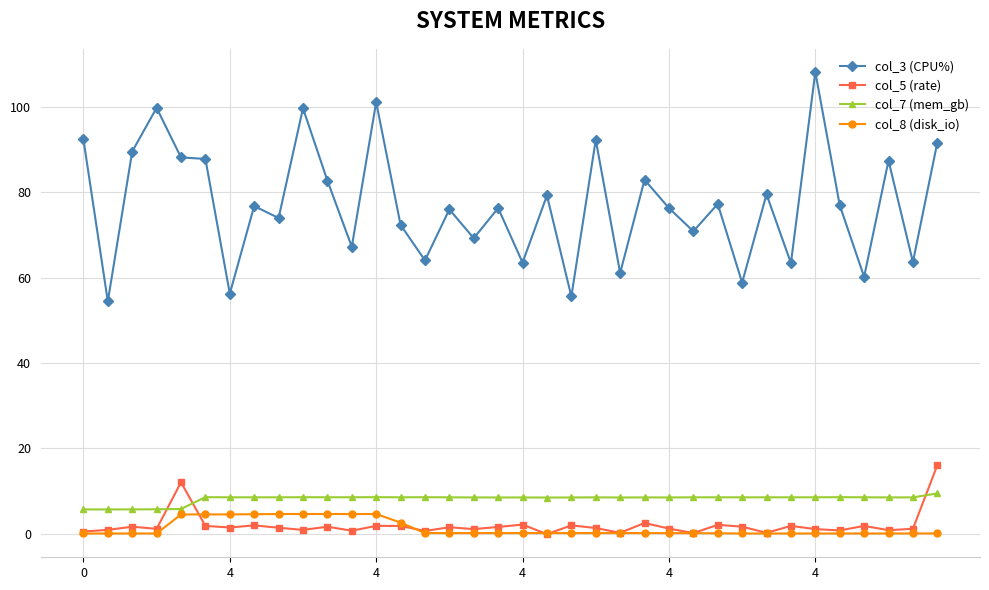

What is the value of the col_7 (mem_gb) point at the 21st from the left?

8.5